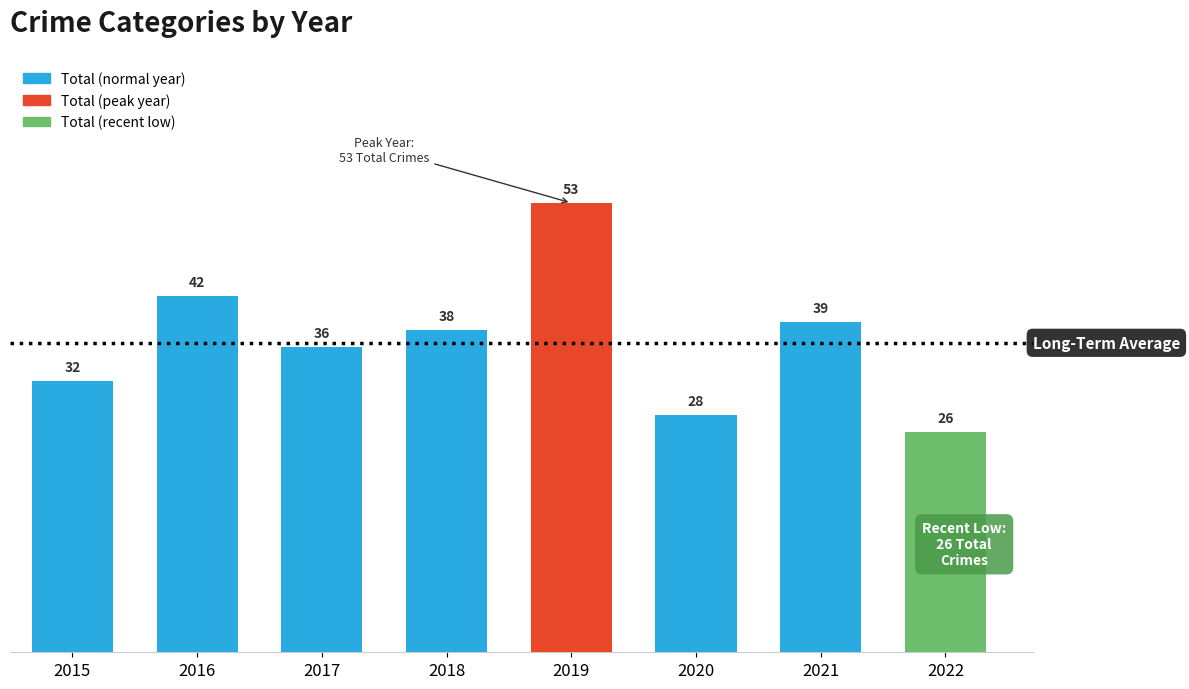

Rank the categories by value from lowest to highest.

2022, 2020, 2015, 2017, 2018, 2021, 2016, 2019